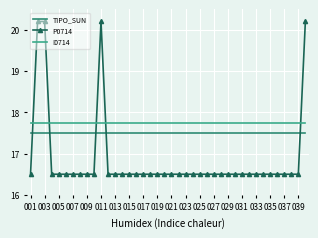

Which series has the largest total across all categories?

I0714